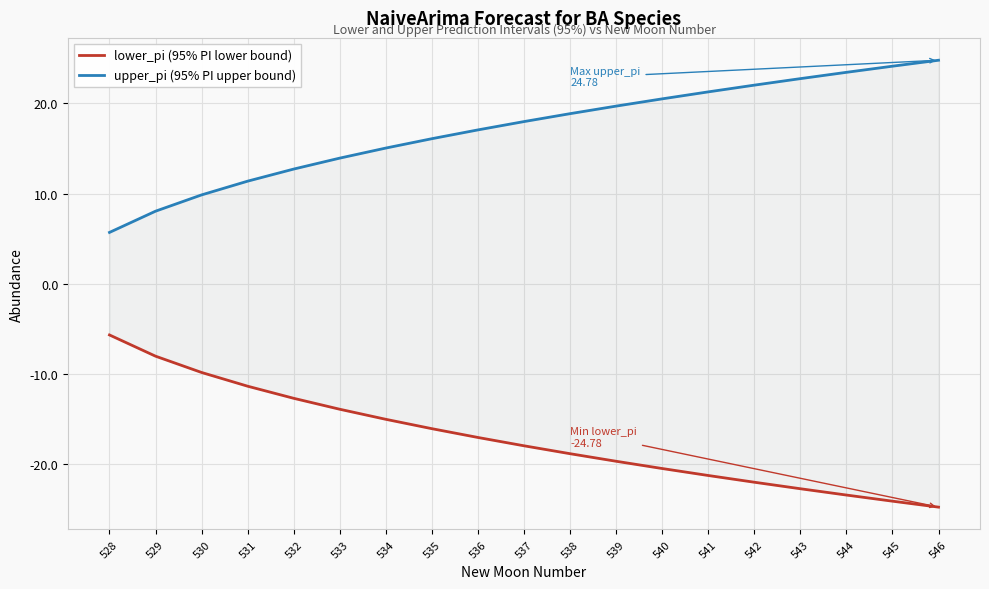

True or false: upper_pi (95% PI upper bound) and lower_pi (95% PI lower bound) cross at least once.

False